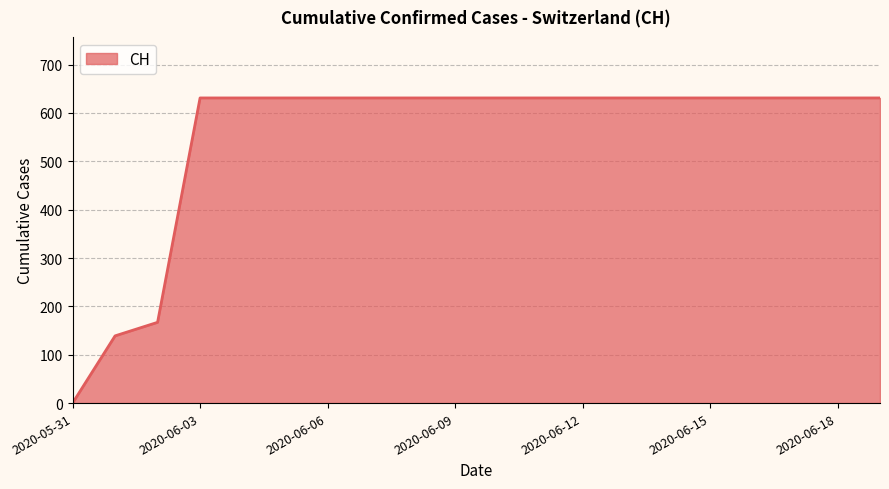

What is the difference between the maximum and minimum values?

631